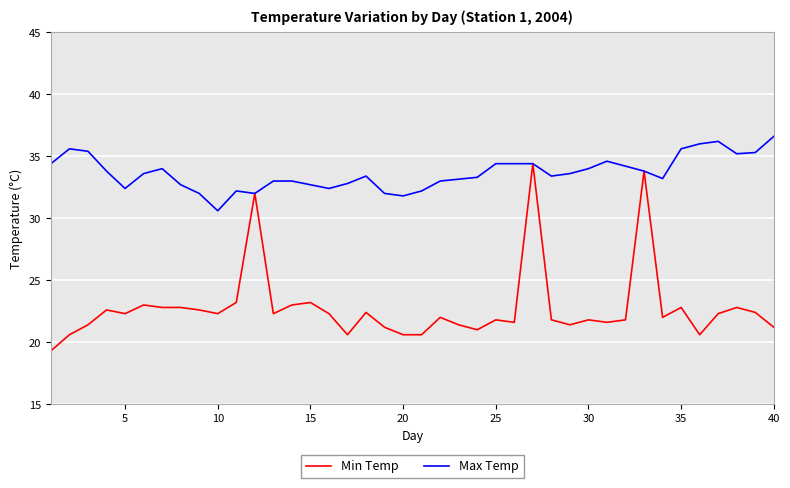

What is the minimum value for Max Temp?

30.6